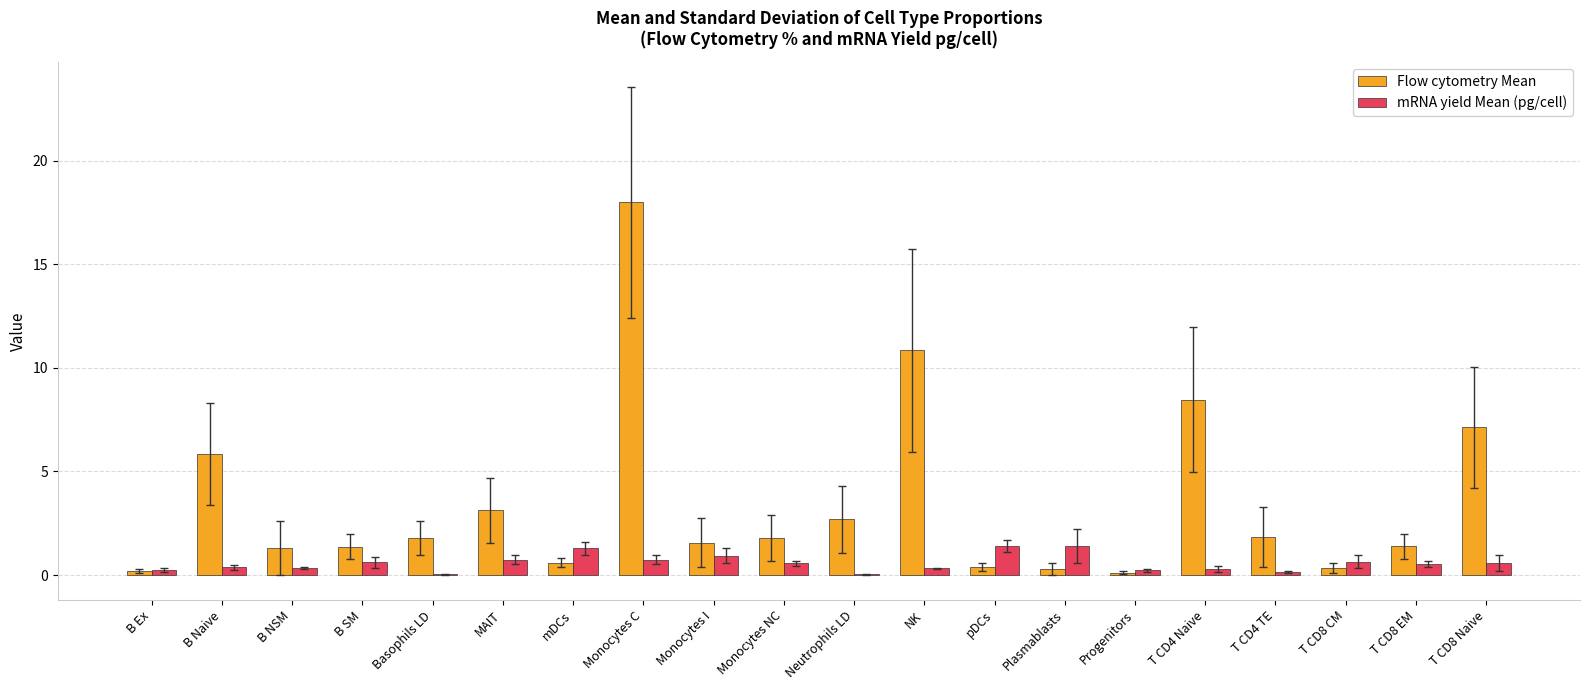

Read the Flow cytometry Mean value at T CD4 Naive.

8.5